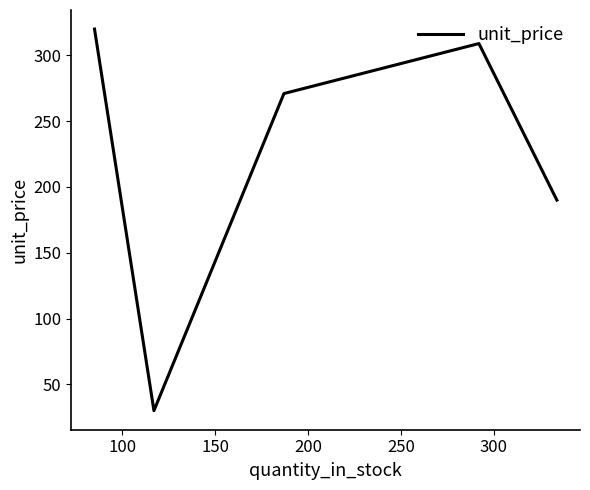

How many values are below 271?

2